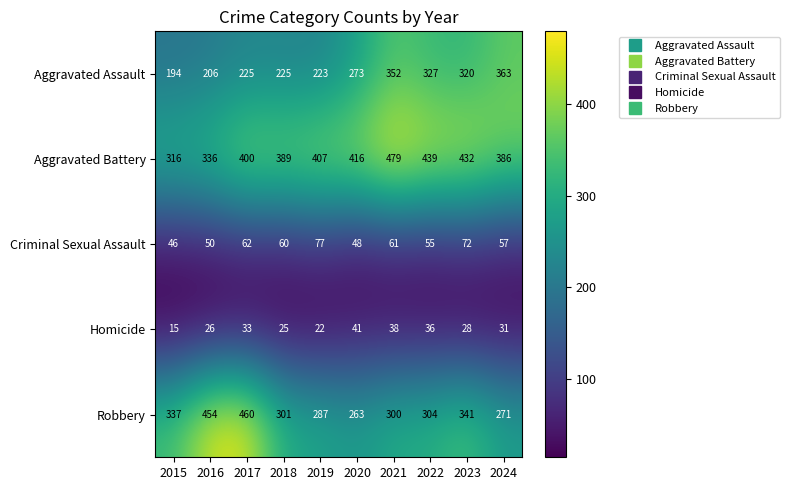

What is the smallest value displayed?

15